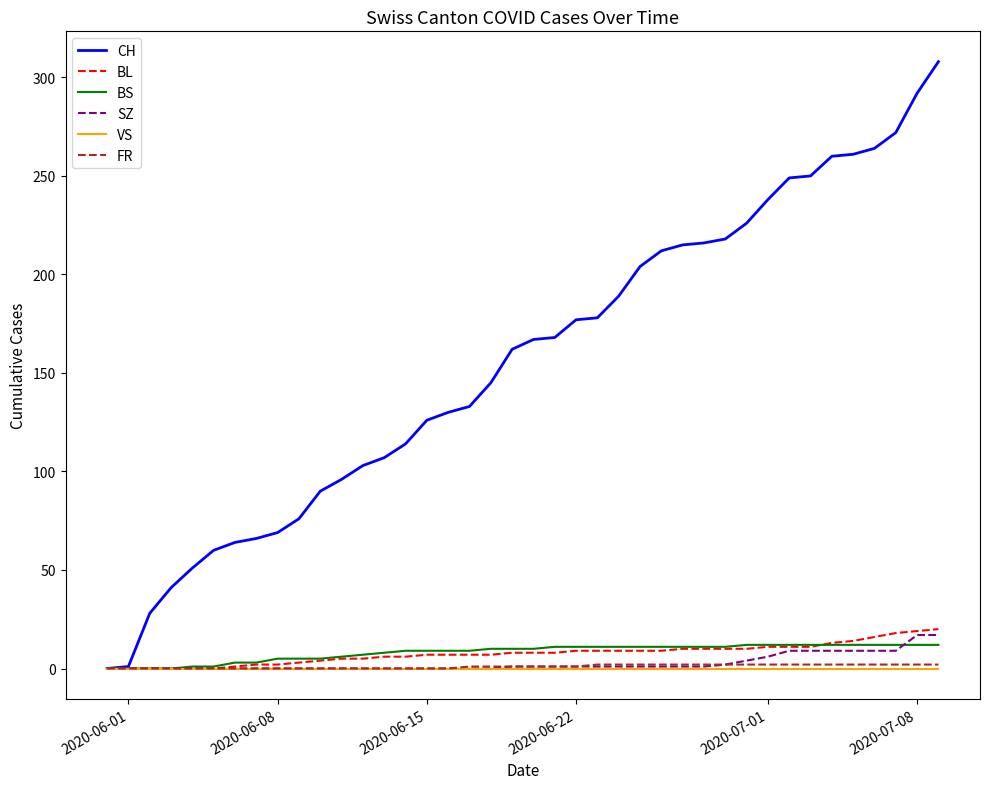

What is the difference between the second highest and minimum values in the SZ series?

17